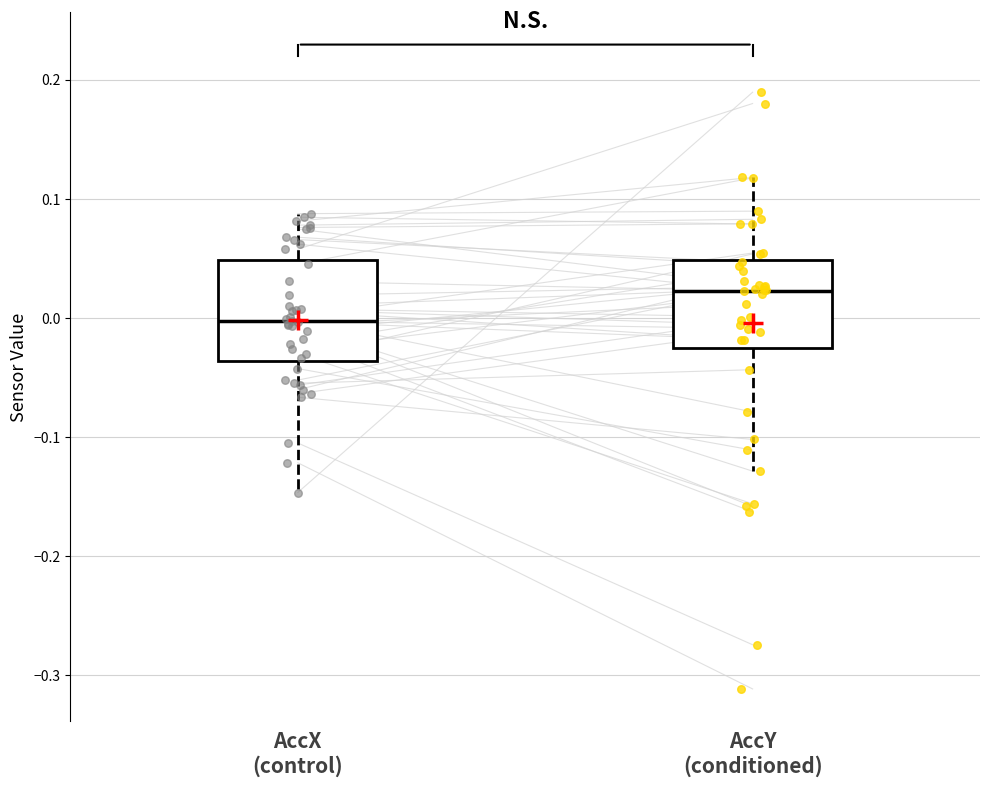

Reading left to right, transcribe this box plot: for each box, give where its median line is, the range the box spans, and where its two whiskers end, as read against the y-axis. The values are not printed on the chart, so give them approximately, as read against the axis.

AccX (control): median 0.00, box -0.04 to 0.05, whiskers -0.15 to 0.09
AccY (conditioned): median 0.02, box -0.02 to 0.05, whiskers -0.13 to 0.12